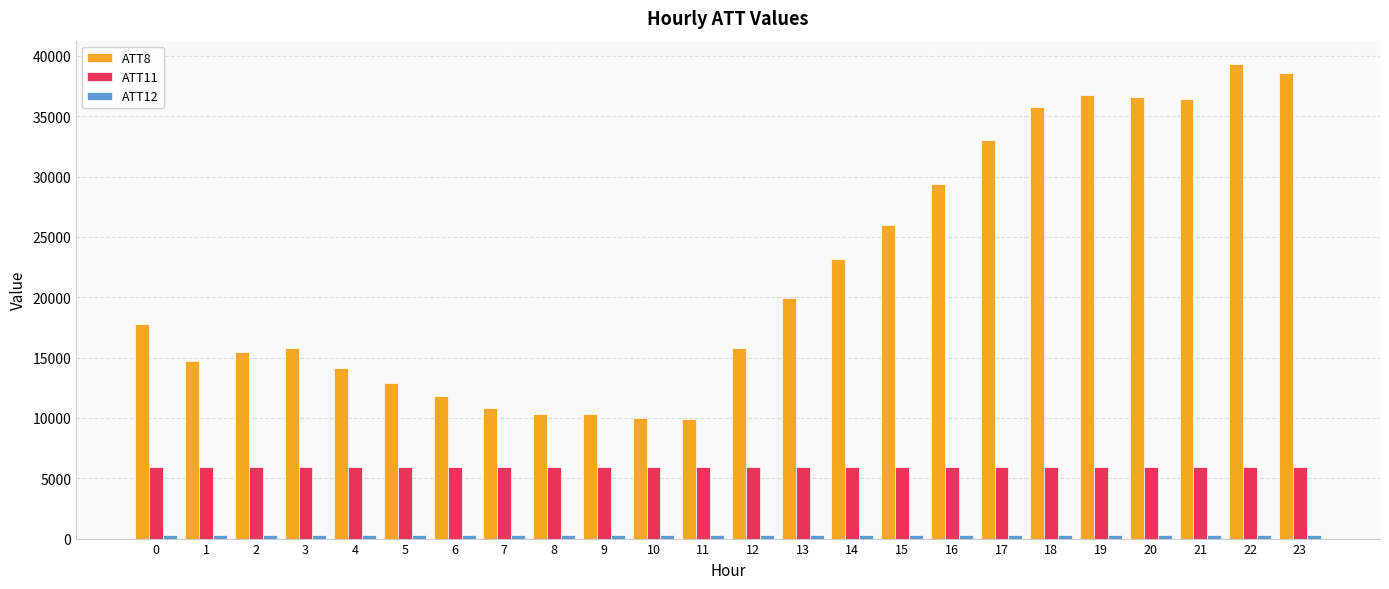

What is the lowest value of the ATT11 series?

5907.6